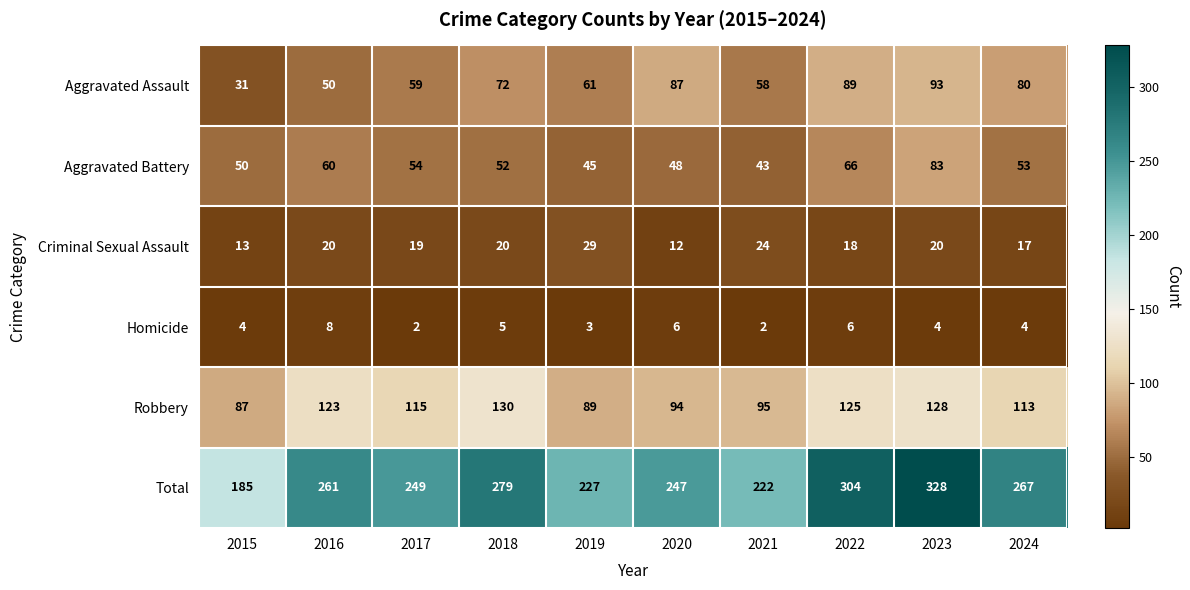

What is the total value across all series at 2020?

494